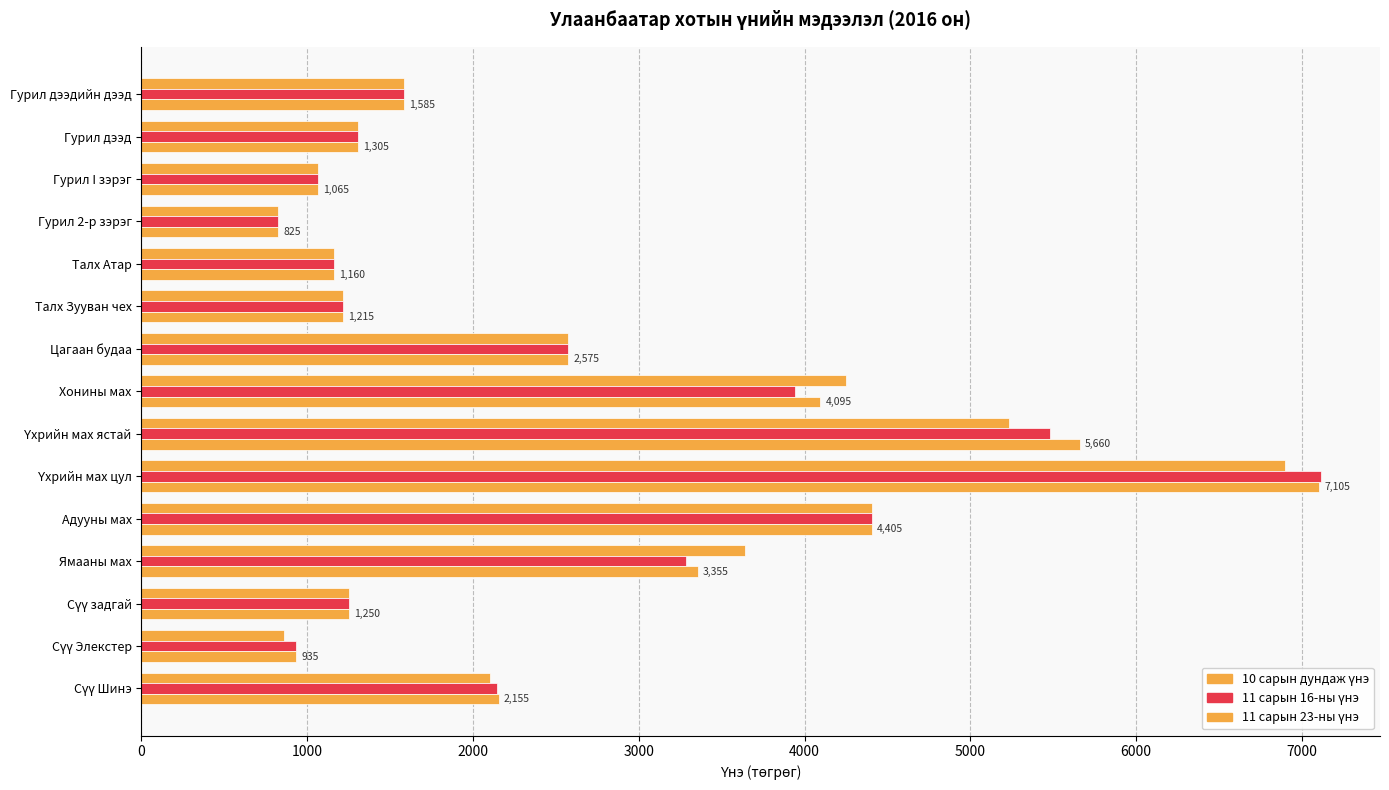

How many distinct data groups are displayed?

3